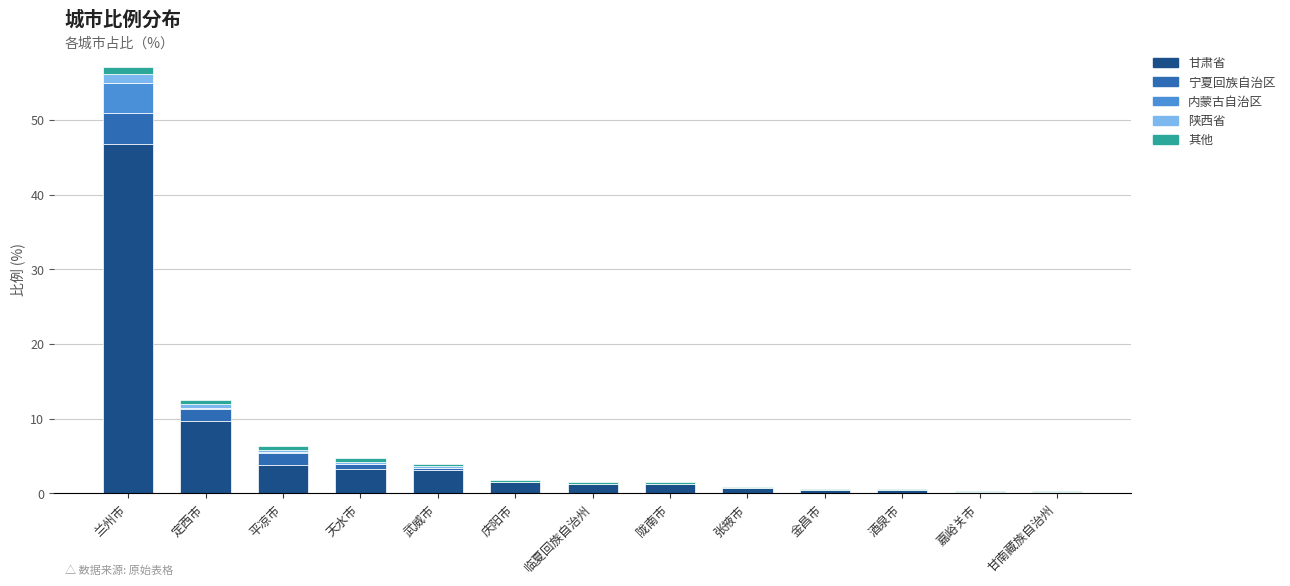

What are all the series names shown in the legend?

甘肃省, 宁夏回族自治区, 内蒙古自治区, 陕西省, 其他